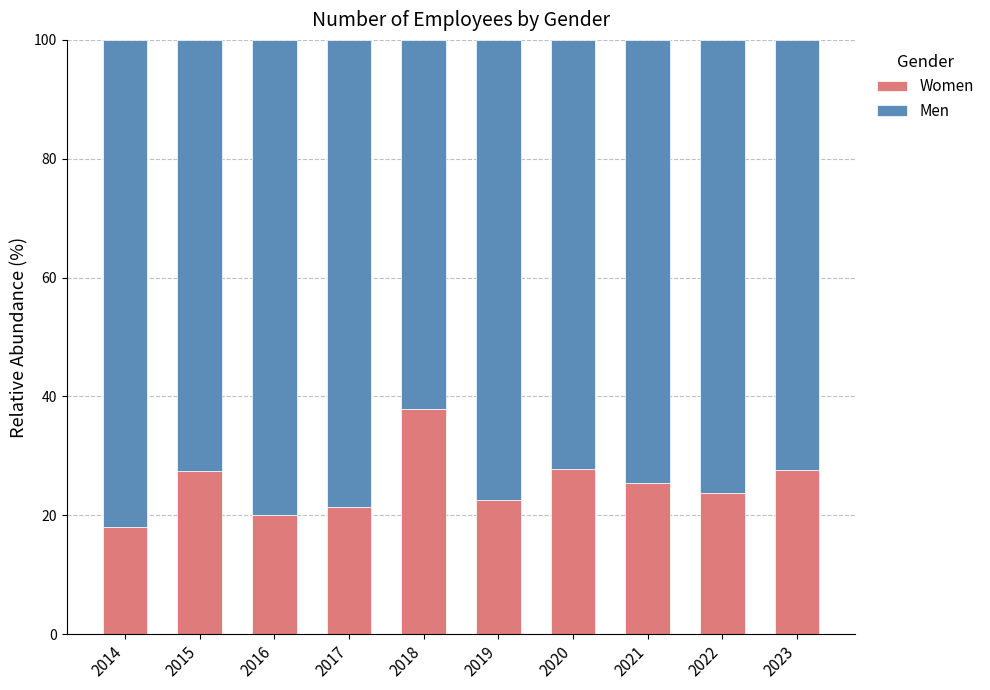

What is the highest value of the Women series?

37.9